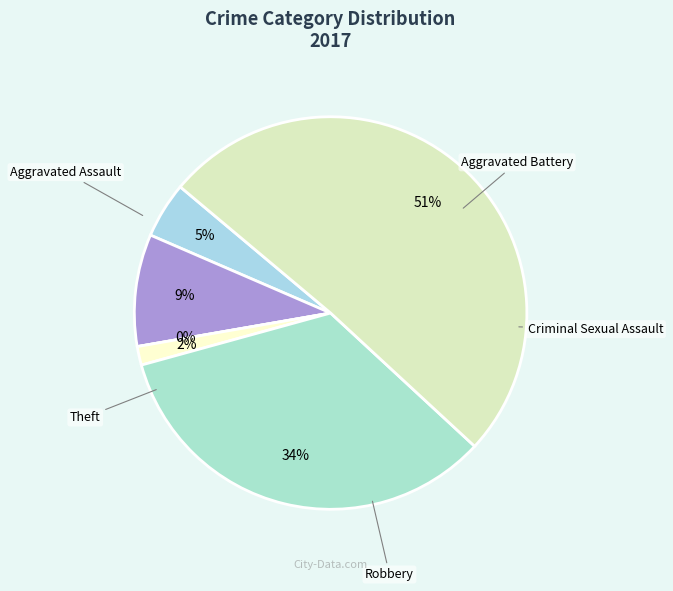

True or false: Robbery accounts for 34% of the total.

True